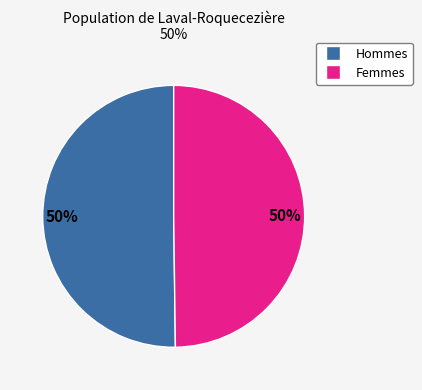

To the nearest percent, what is the average slice percentage?

50%